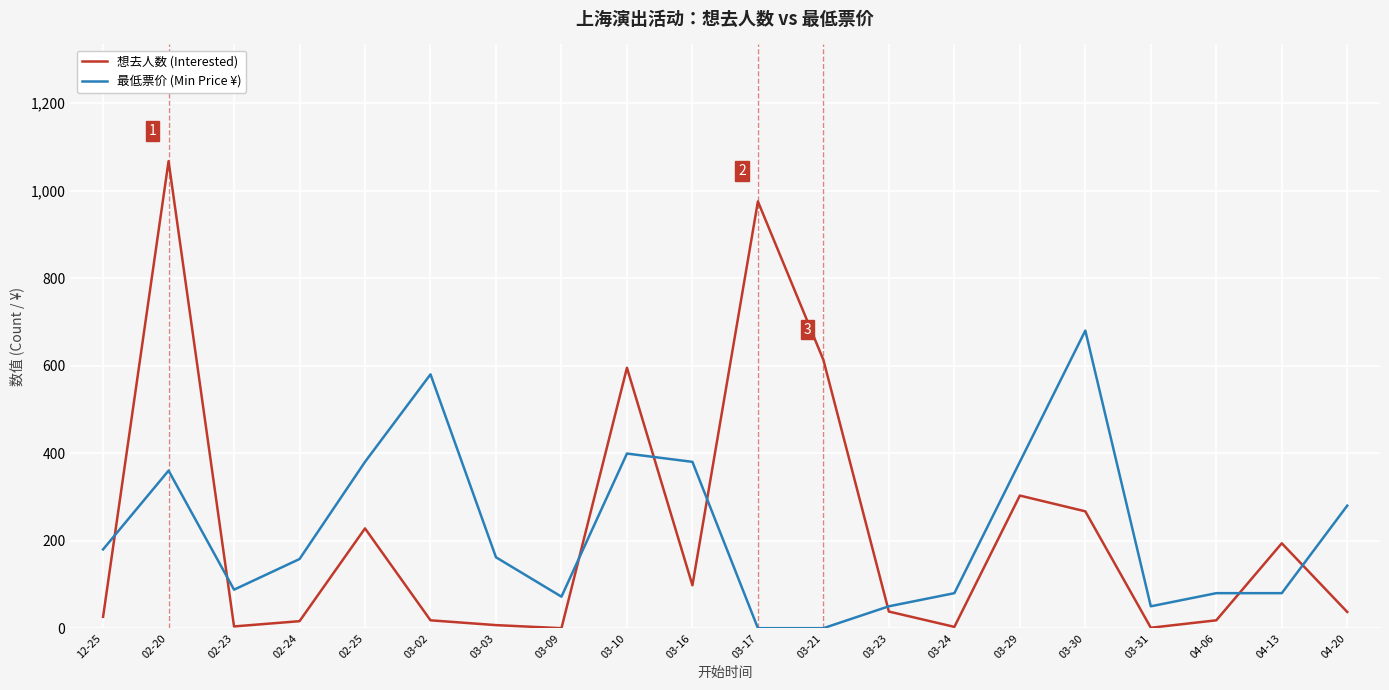

How many categories are shown in the chart?

20